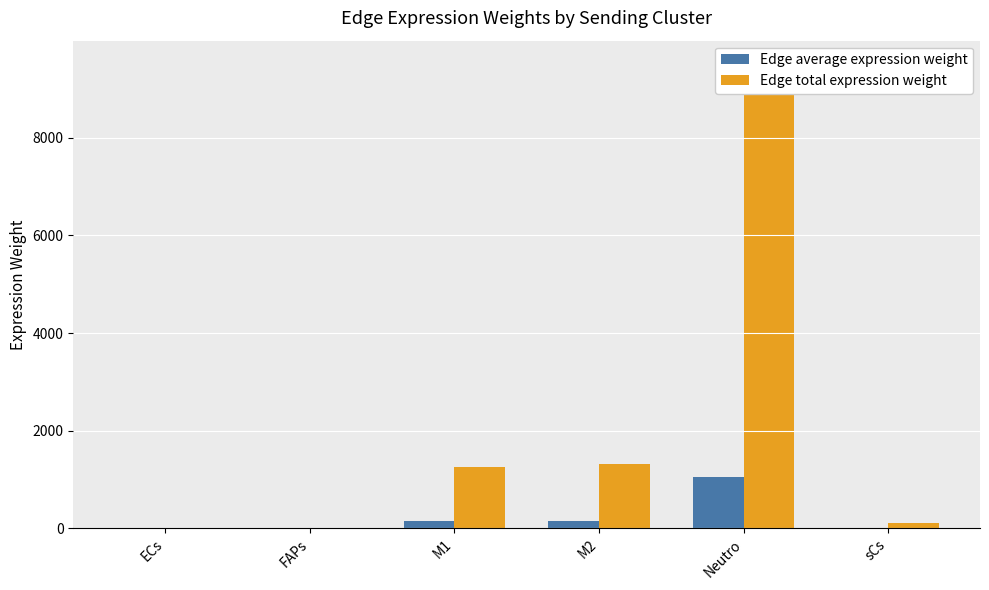

What is the sum of all Edge average expression weight values?

1356.1